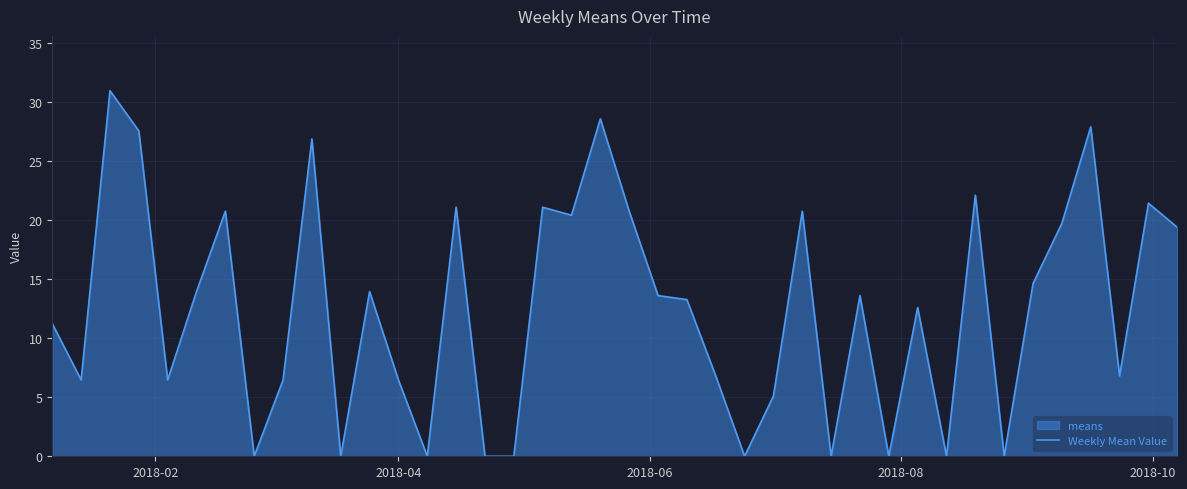

What is the value of the 38th point from the left?

6.8